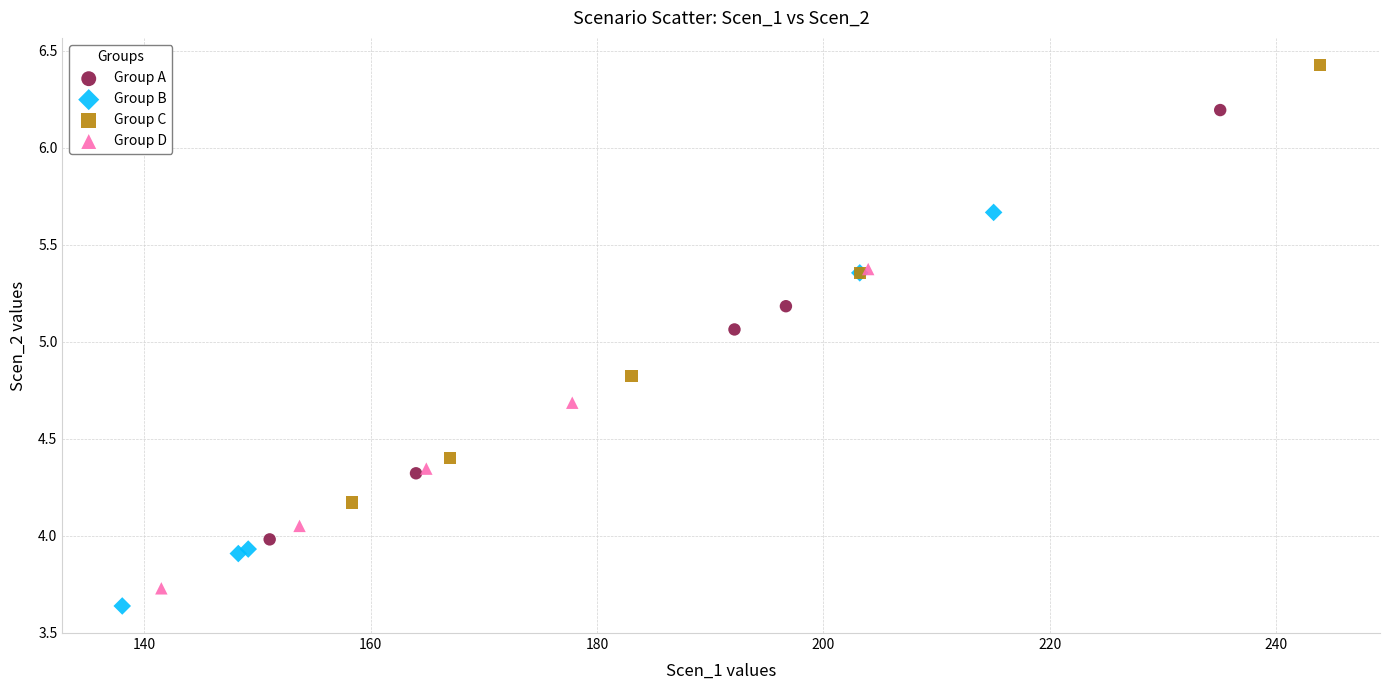

What are all the series names shown in the legend?

Group A, Group B, Group C, Group D